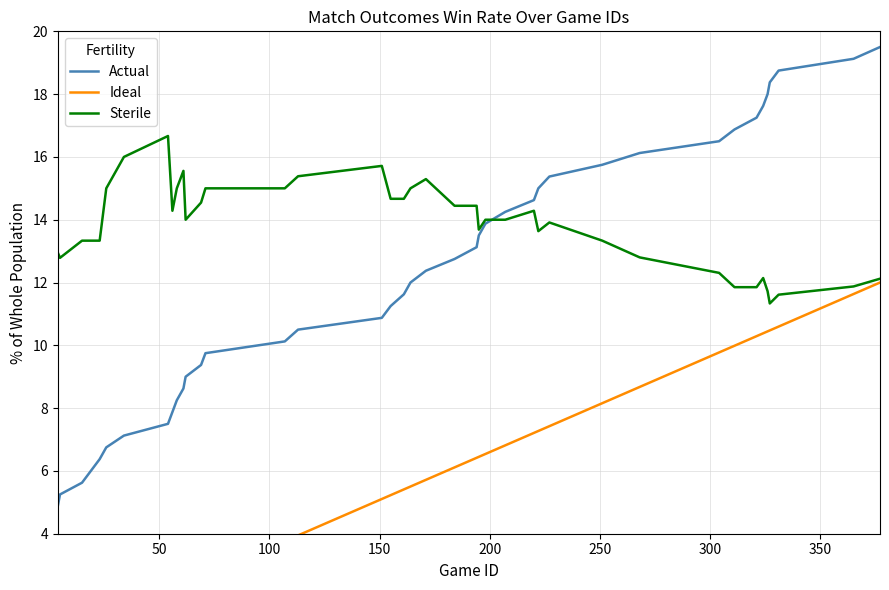

Reading left to right, extract all data points from this chart.

Actual: 4.9	5.2	5.6	6.0	6.4	6.8	7.1	7.5	7.9	8.2	8.6	9.0	9.4	9.8	10.1	10.5	10.9	11.2	11.6	12.0	12.4	12.8	13.1	13.5	13.9	14.2	14.6	15.0	15.4	15.8	16.1	16.5	16.9	17.2	17.6	18.0	18.4	18.8	19.1	19.5
Ideal: 0.6	0.7	1.0	1.1	1.2	1.3	1.5	2.1	2.2	2.3	2.4	2.4	2.6	2.7	3.8	3.9	5.1	5.2	5.4	5.5	5.7	6.1	6.4	6.4	6.5	6.8	7.2	7.3	7.4	8.2	8.7	9.8	10.0	10.3	10.4	10.4	10.5	10.6	11.6	12.0
Sterile: 13.0	12.8	13.3	13.3	13.3	15.0	16.0	16.7	14.3	15.0	15.6	14.0	14.5	15.0	15.0	15.4	15.7	14.7	14.7	15.0	15.3	14.4	14.4	13.7	14.0	14.0	14.3	13.6	13.9	13.3	12.8	12.3	11.9	11.9	12.1	11.7	11.3	11.6	11.9	12.1